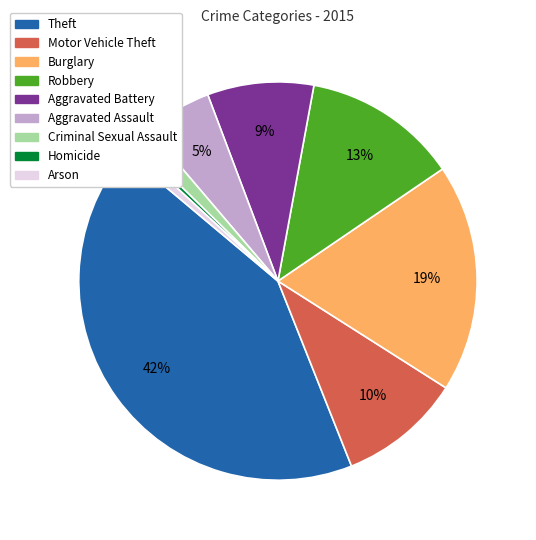

Is there a majority slice in this chart?

No